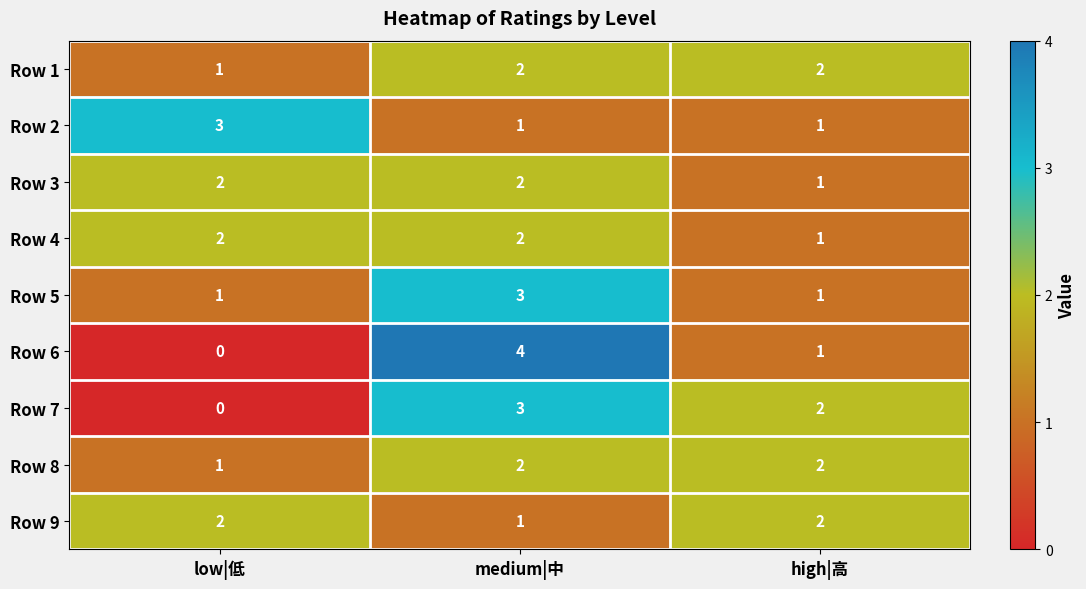

At which category is the sum across all series the highest?

medium|中